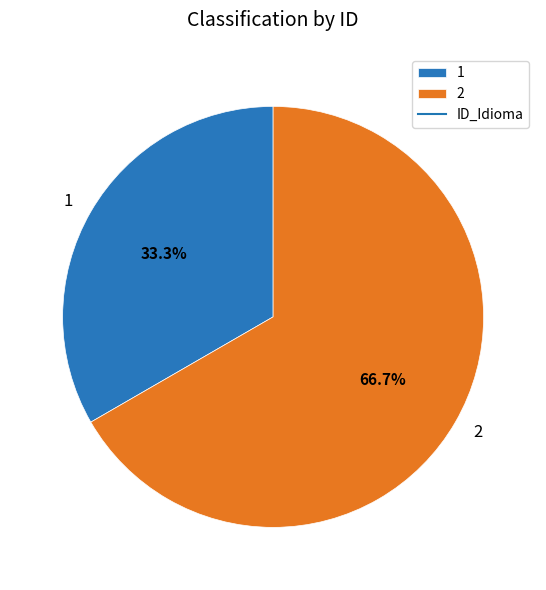

Combined, do 2 and 1 account for over 50%?

Yes